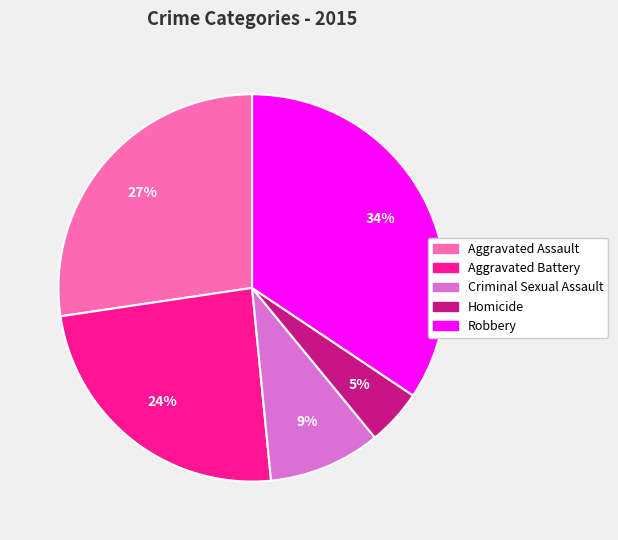

Which slice is the smallest?

Homicide